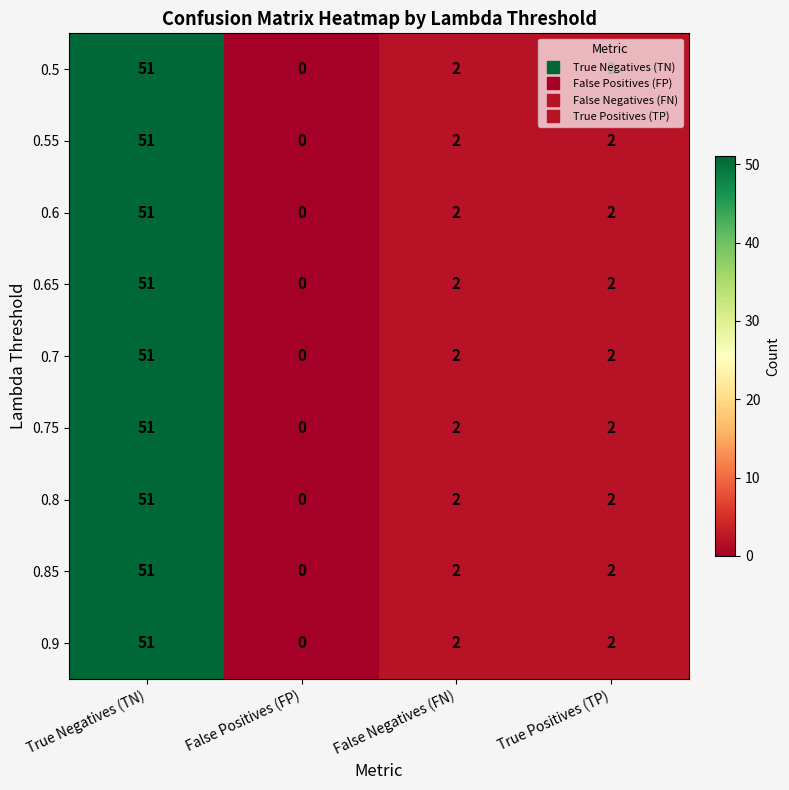

Which label corresponds to the smallest value in the chart?

False Positives (FP)